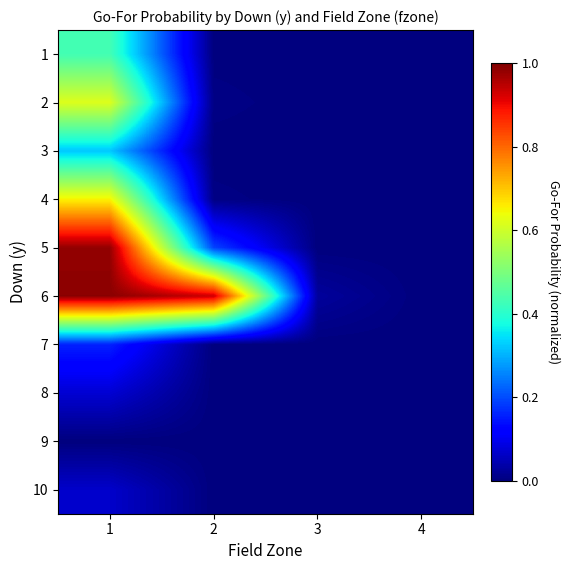

Reading left to right, transcribe all the data shown in this chart.

1: 1=0.4	2=0.0	3=0.0	4=0.0
2: 1=0.6	2=0.0	3=0.0	4=0.0
3: 1=0.3	2=0.0	3=0.0	4=0.0
4: 1=0.7	2=0.0	3=0.0	4=0.0
5: 1=1.0	2=0.2	3=0.0	4=0.0
6: 1=1.0	2=0.9	3=0.0	4=0.0
7: 1=0.2	2=0.0	3=0.0	4=0.0
8: 1=0.1	2=0.0	3=0.0	4=0.0
9: 1=0.0	2=0.0	3=0.0	4=0.0
10: 1=0.1	2=0.0	3=0.0	4=0.0